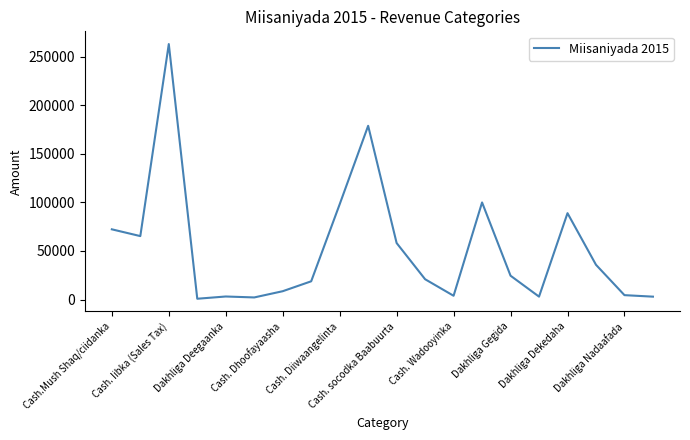

What is the maximum value shown in the chart?

263012.0